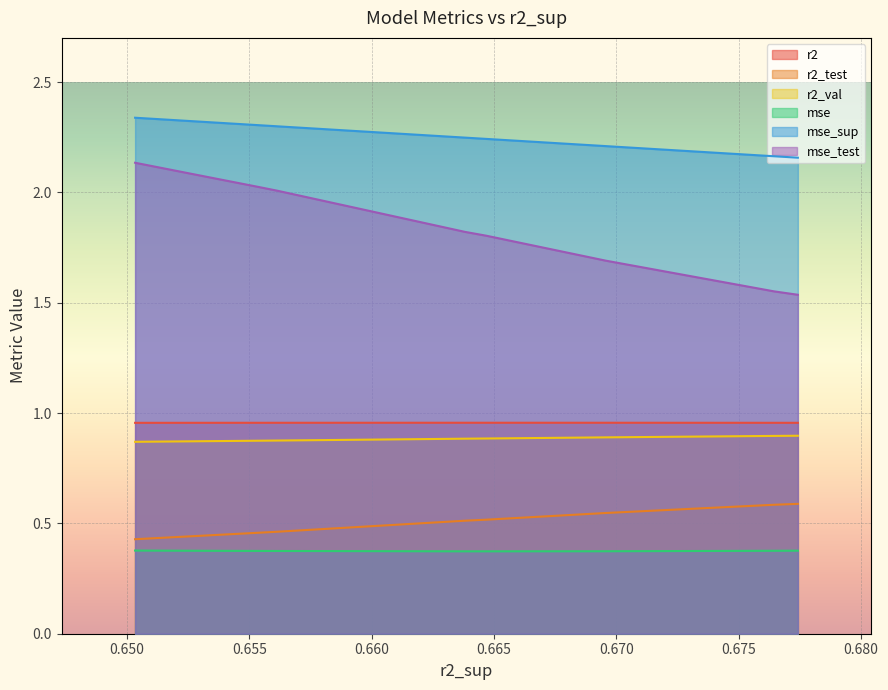

What is the greatest value displayed?

2.3